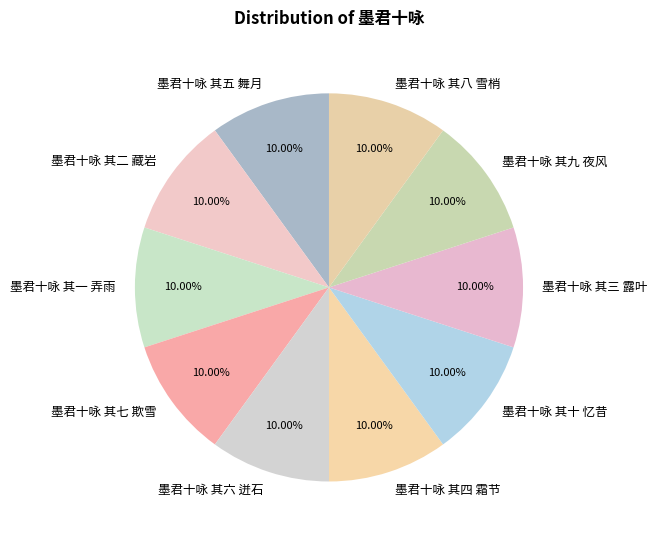

Does any single category account for the majority?

No